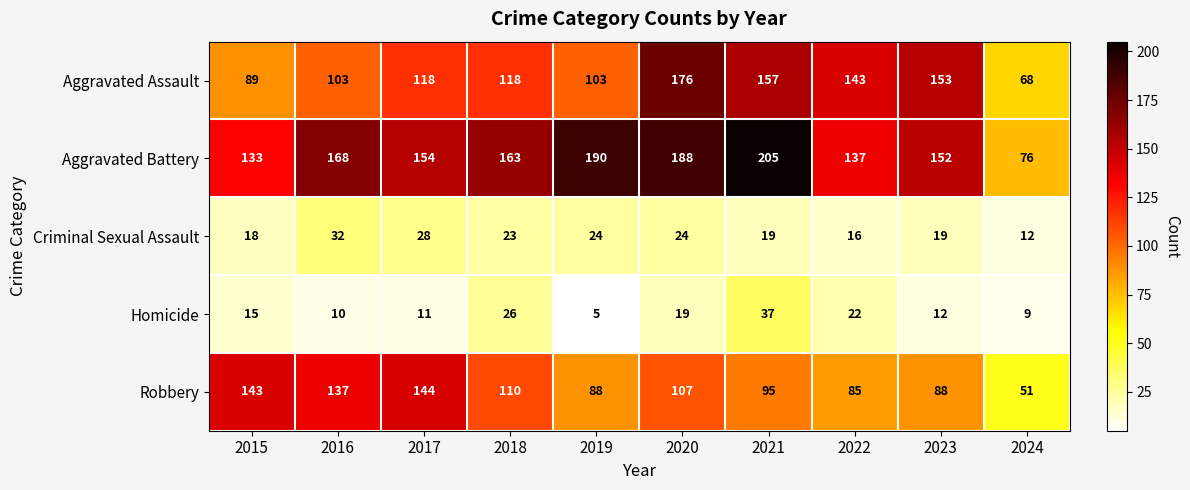

Where does the Criminal Sexual Assault series first go above 23?

2016